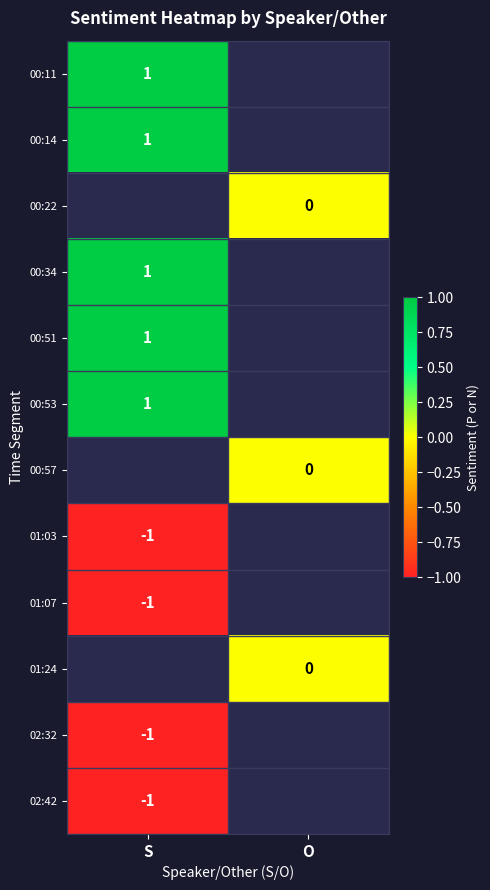

True or false: 00:51 has a value of 2 at S.

False